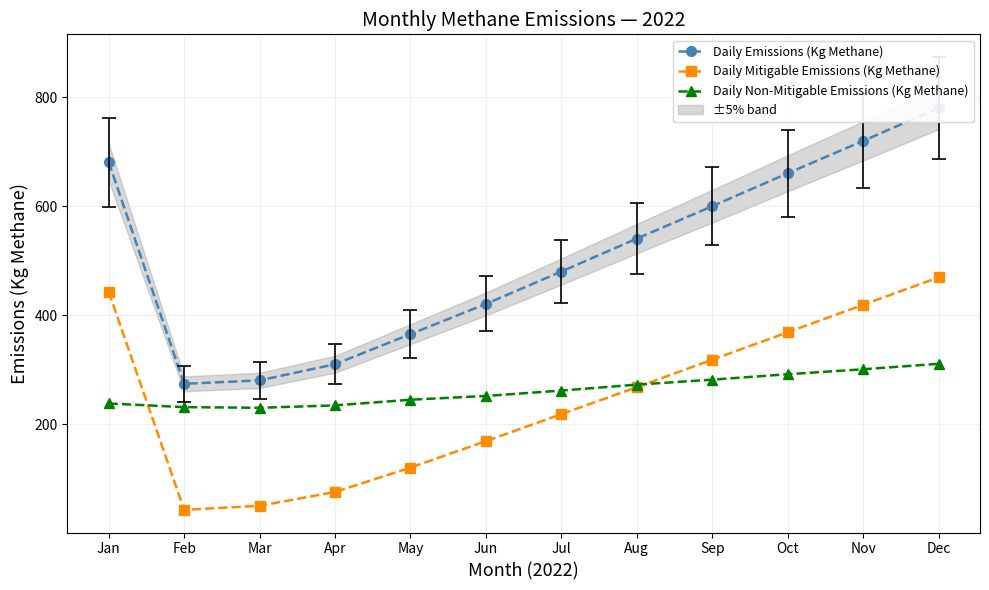

Where is Daily Emissions (Kg Methane) nearest to the value 527?

Aug